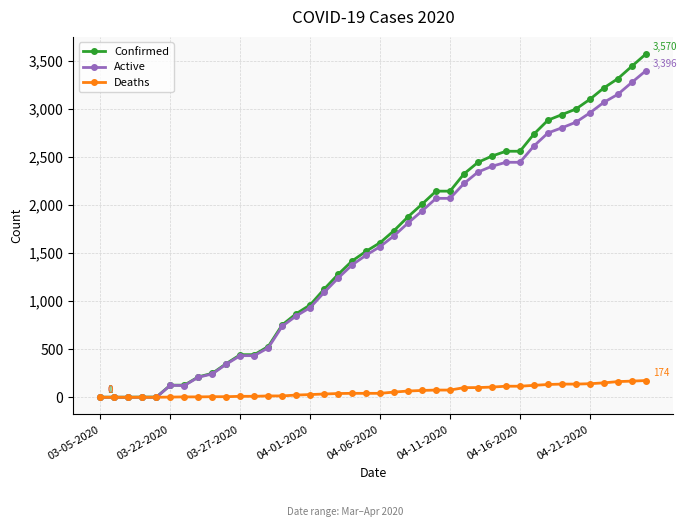

Does the chart display data point markers on the line(s)?

Yes